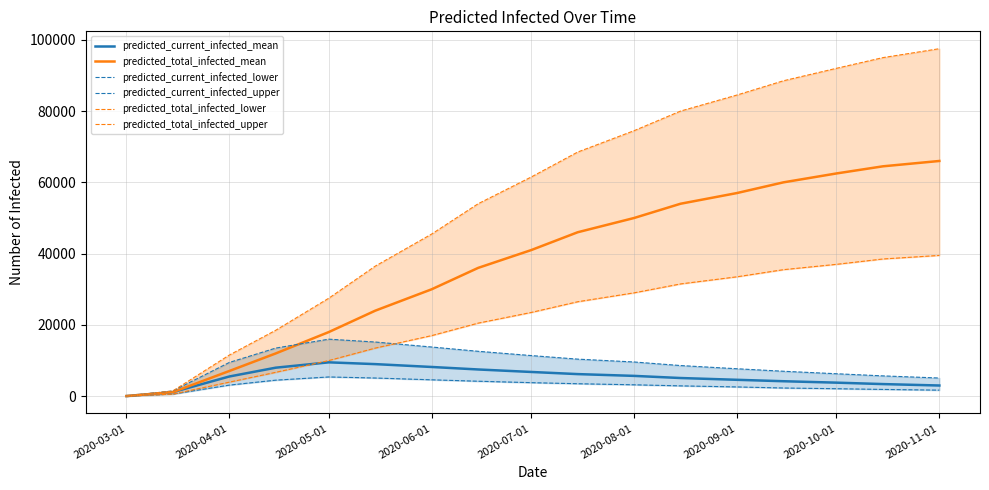

Is the value of predicted_total_infected_mean at 2020-05-01 greater than the value of predicted_current_infected_mean at 2020-03-01?

Yes